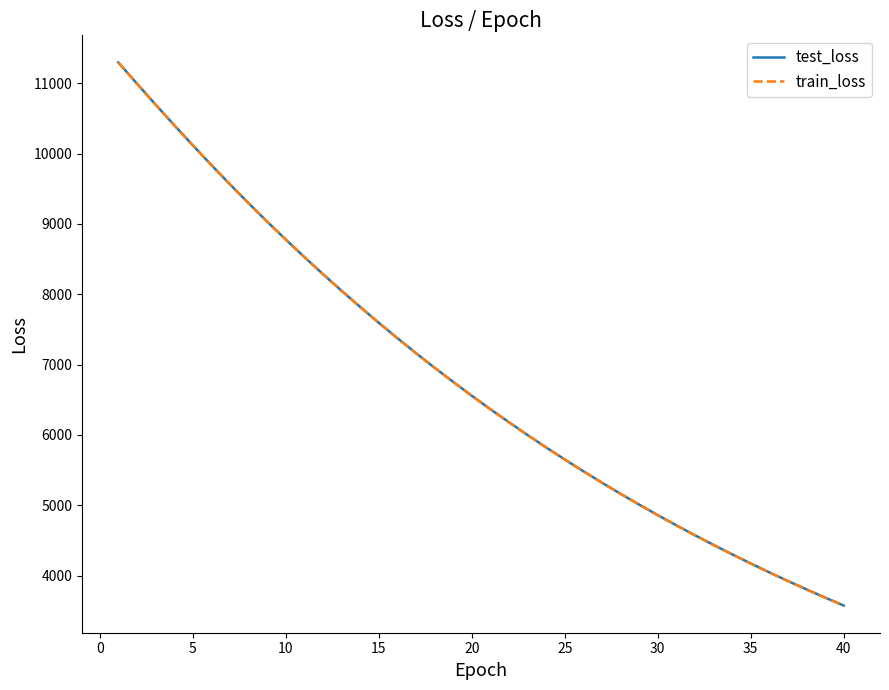

At how many categories does at least one series exceed 5277?

27